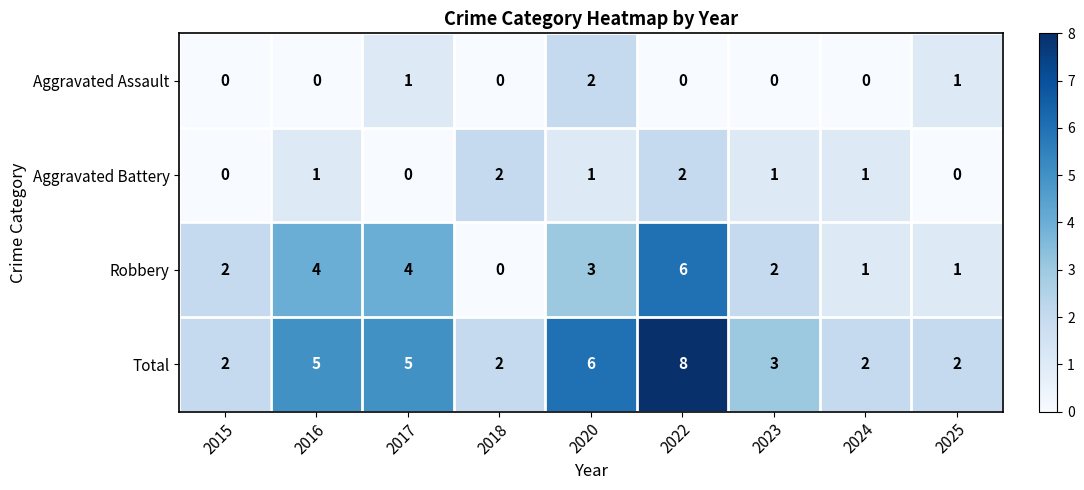

Which label corresponds to the largest value in the chart?

2022